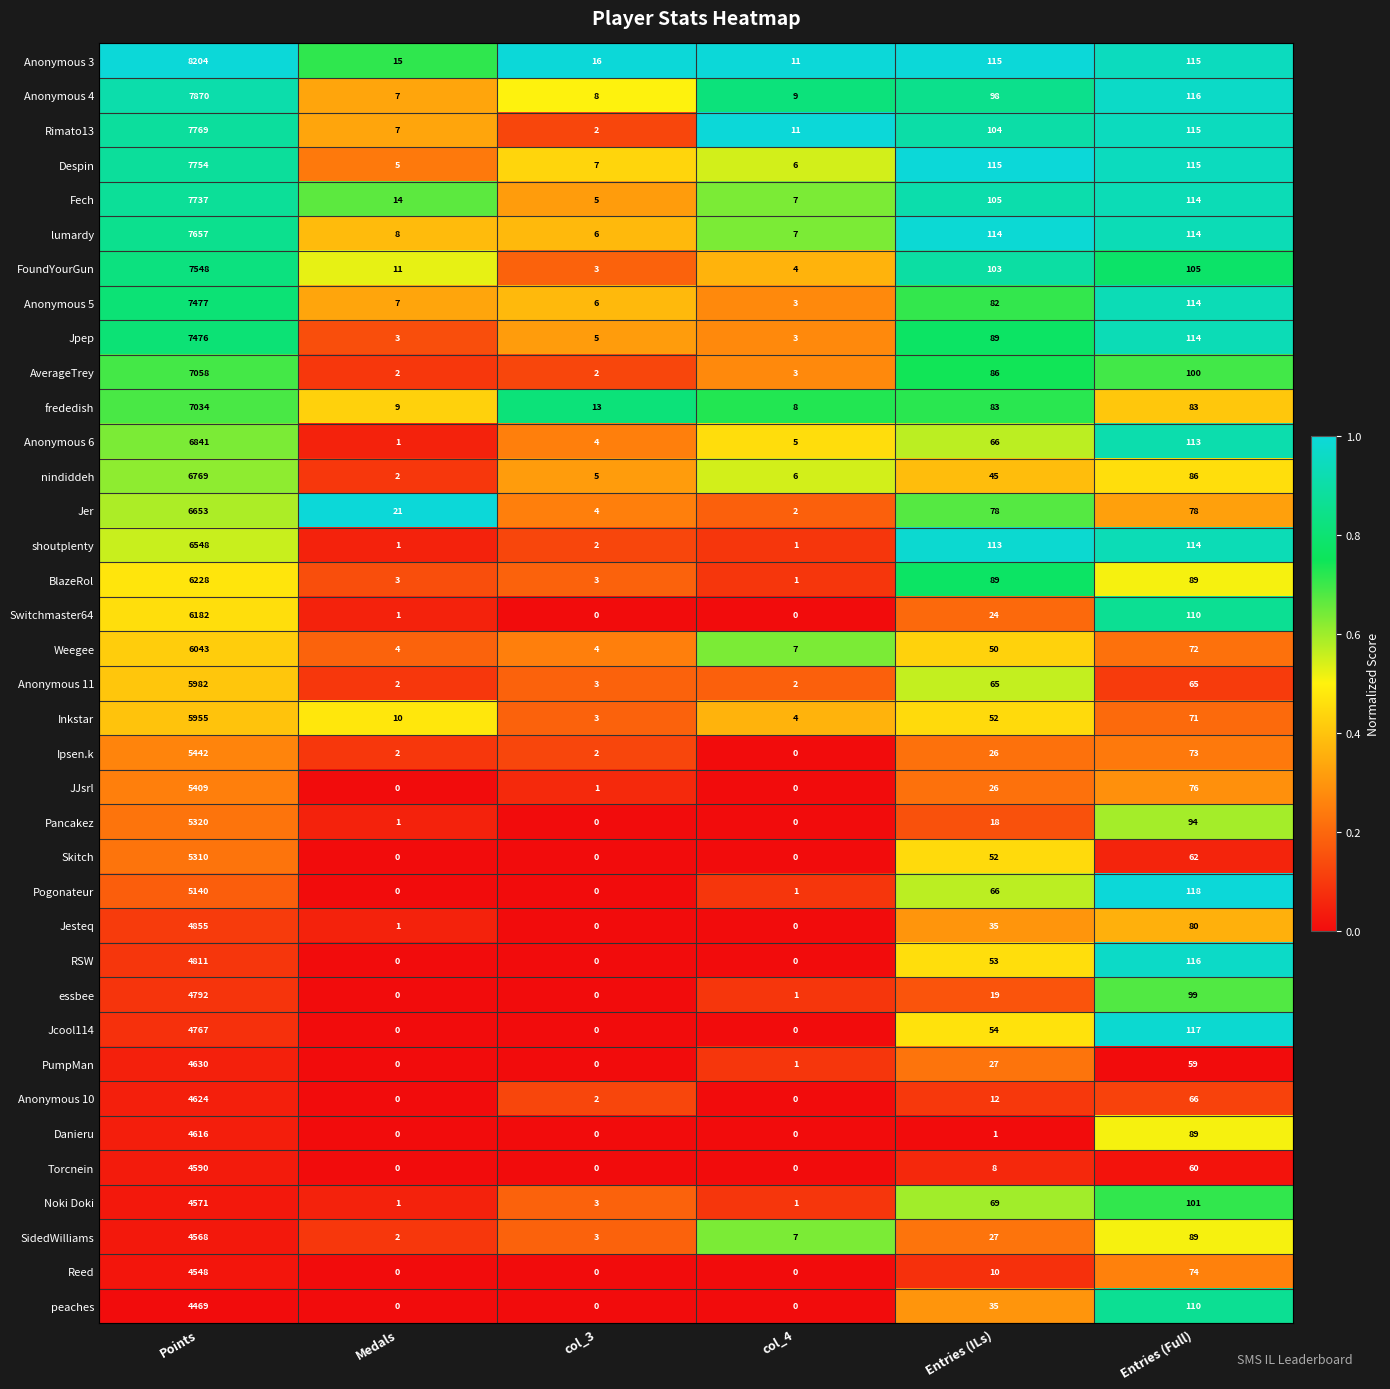

Which series has the largest total across all categories?

Anonymous 3